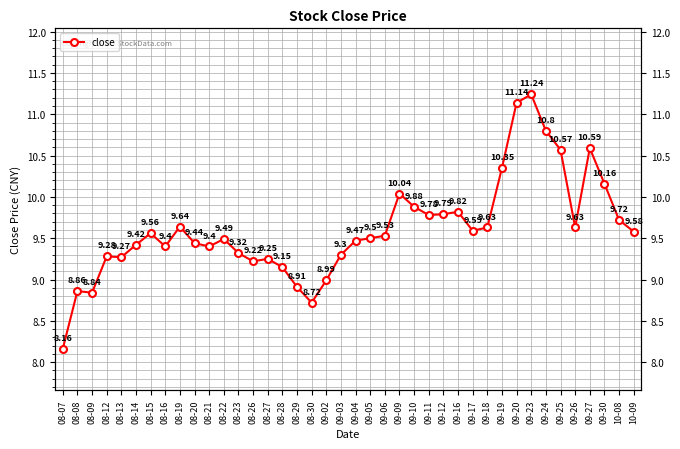

List the labels in order of value, largest first.

09-23, 09-20, 09-24, 09-27, 09-25, 09-19, 09-30, 09-09, 09-10, 09-16, 09-12, 09-11, 10-08, 08-19, 09-18, 09-26, 09-17, 10-09, 08-15, 09-06, 09-05, 08-22, 09-04, 08-20, 08-14, 08-16, 08-21, 08-23, 09-03, 08-12, 08-13, 08-27, 08-26, 08-28, 09-02, 08-29, 08-08, 08-09, 08-30, 08-07